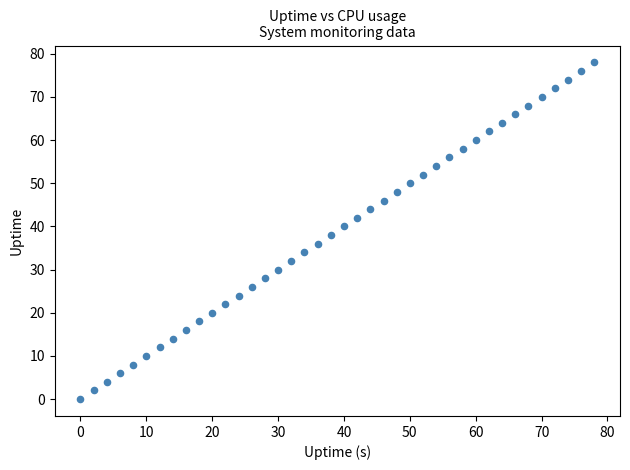

What is the range of Y values (max minus min)?

78